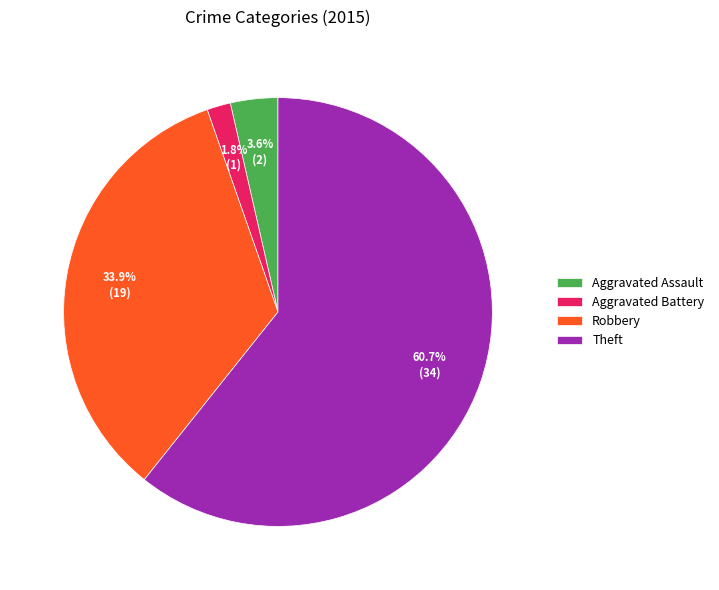

What percentage is the Robbery slice, to the nearest percent?

34%